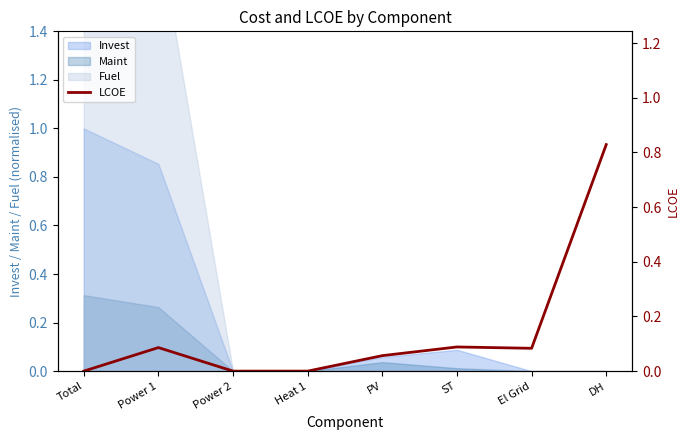

How many lines are shown in the chart?

1